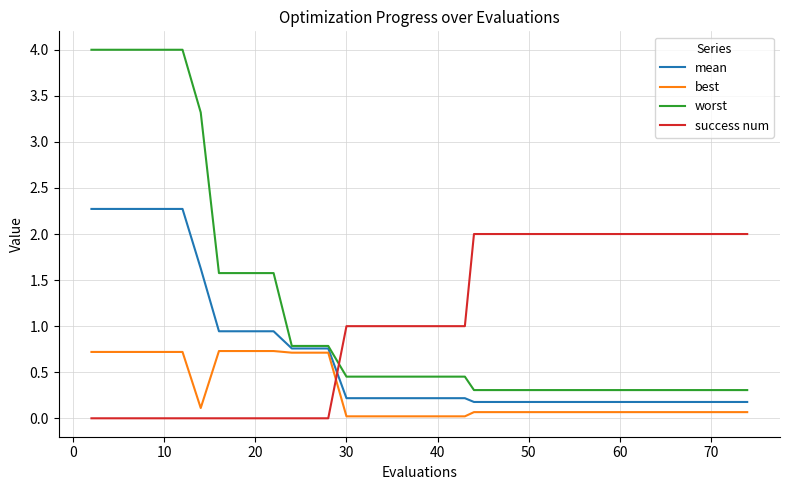

What is the greatest value displayed?

4.0